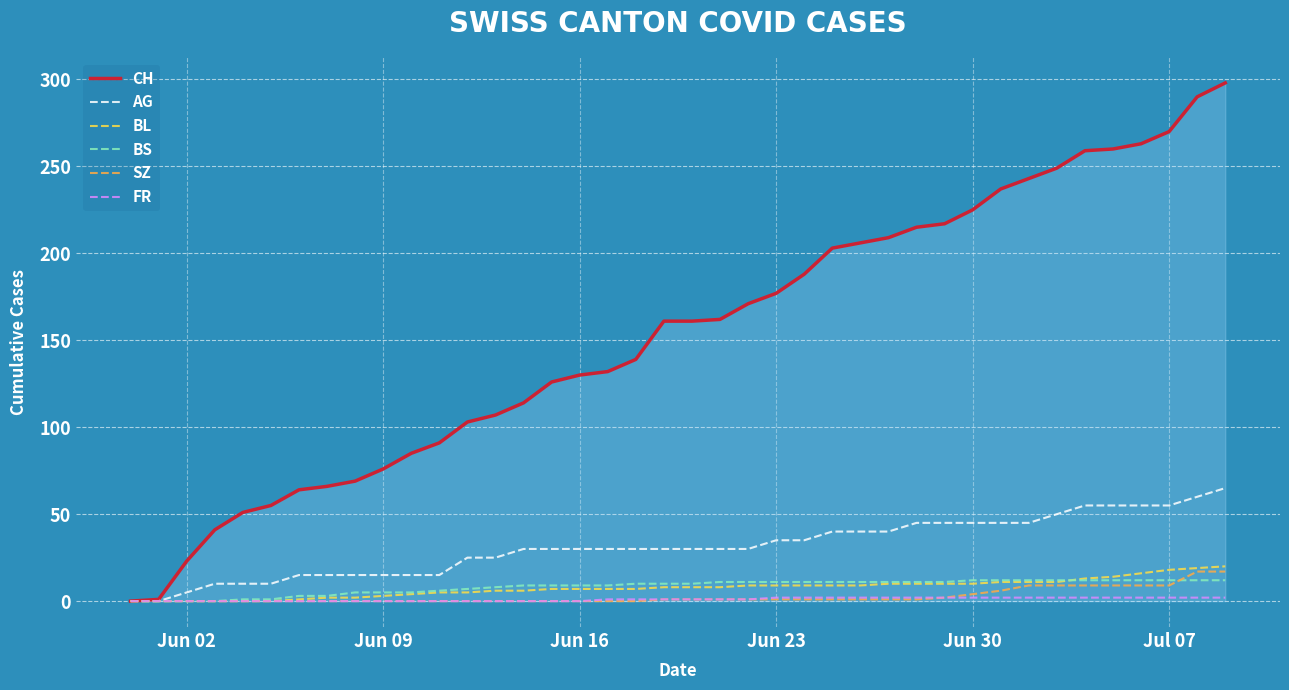

Which series has the largest total across all categories?

CH